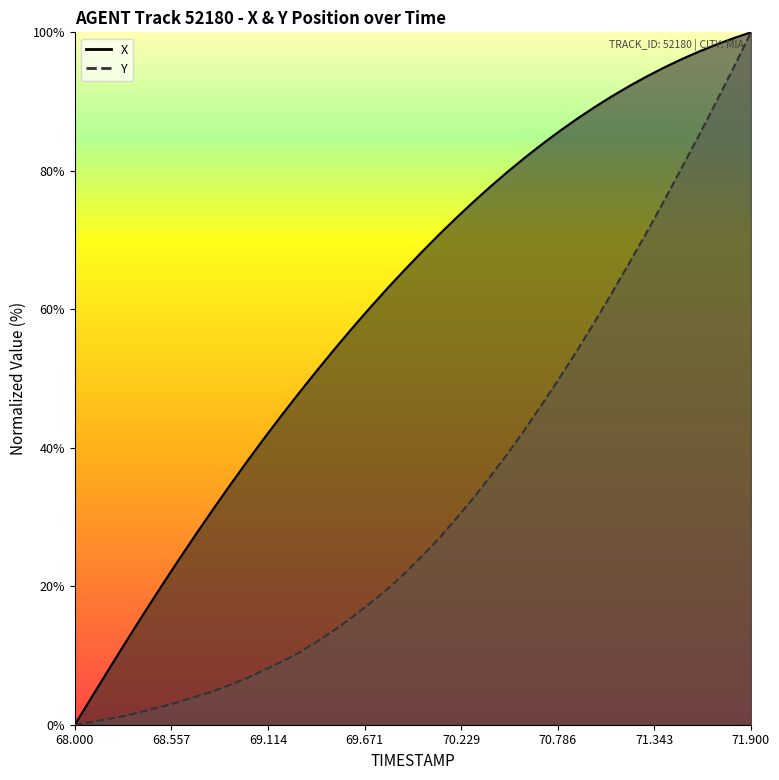

What is the difference between the second highest and minimum values in the X series?

99.2